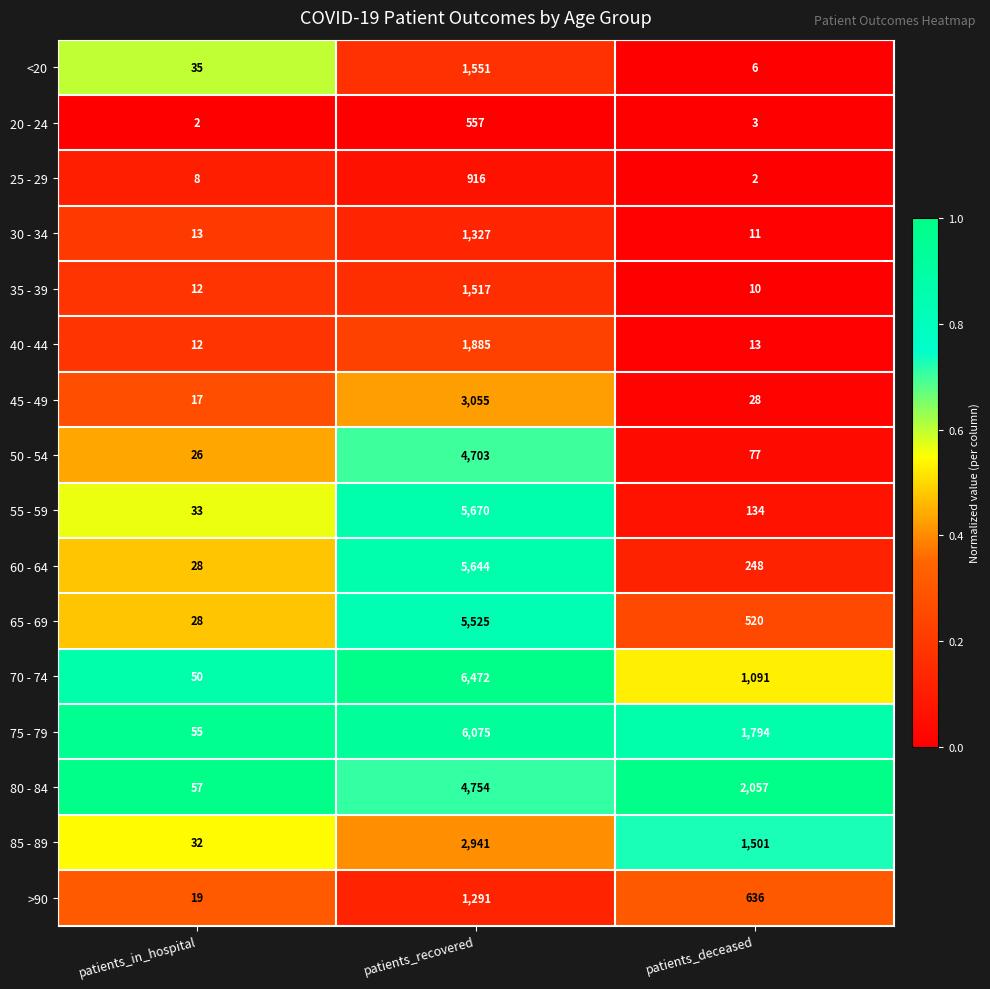

Which series changed the most between patients_in_hospital and patients_recovered?

70 - 74